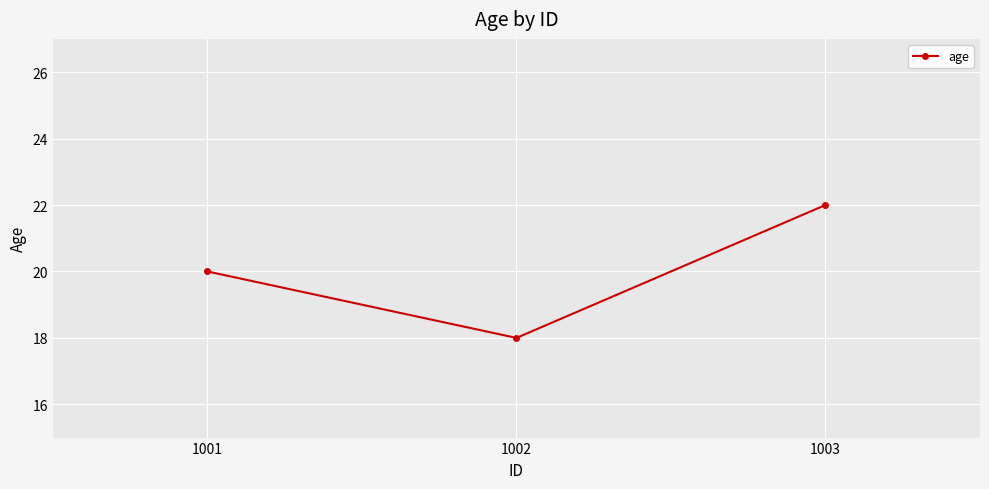

Reading left to right, list all the values displayed in this chart.

20	18	22